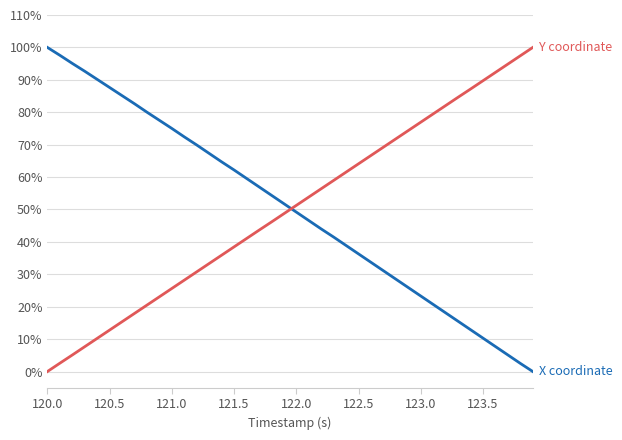

What is the maximum value shown in the chart?

100.0